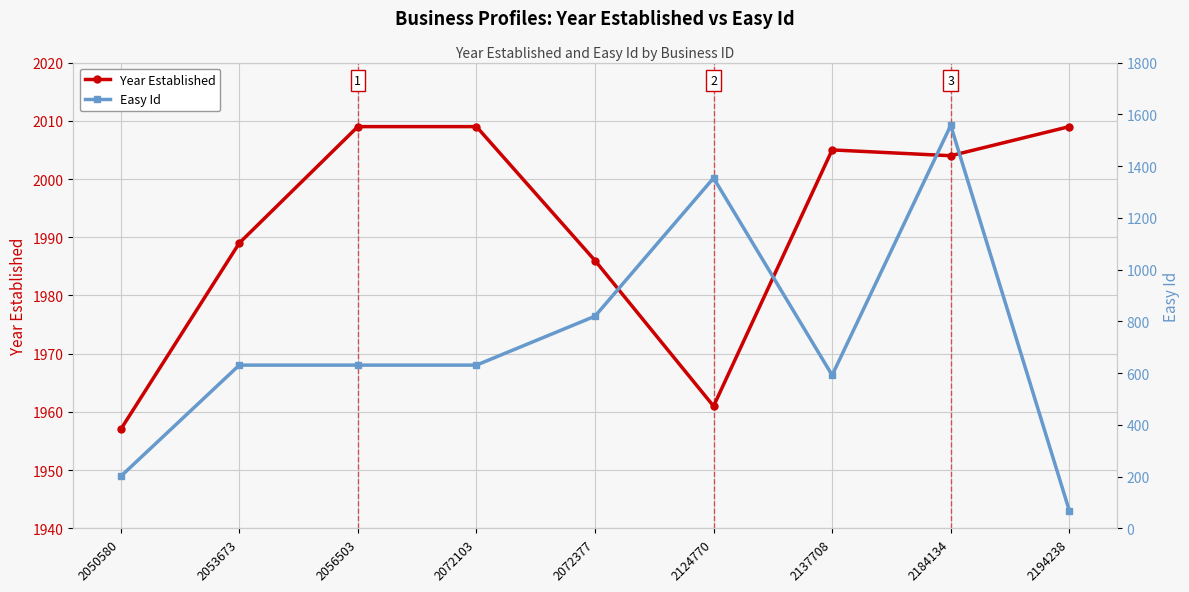

Rank the series by their maximum value, from lowest to highest.

Easy Id, Year Established